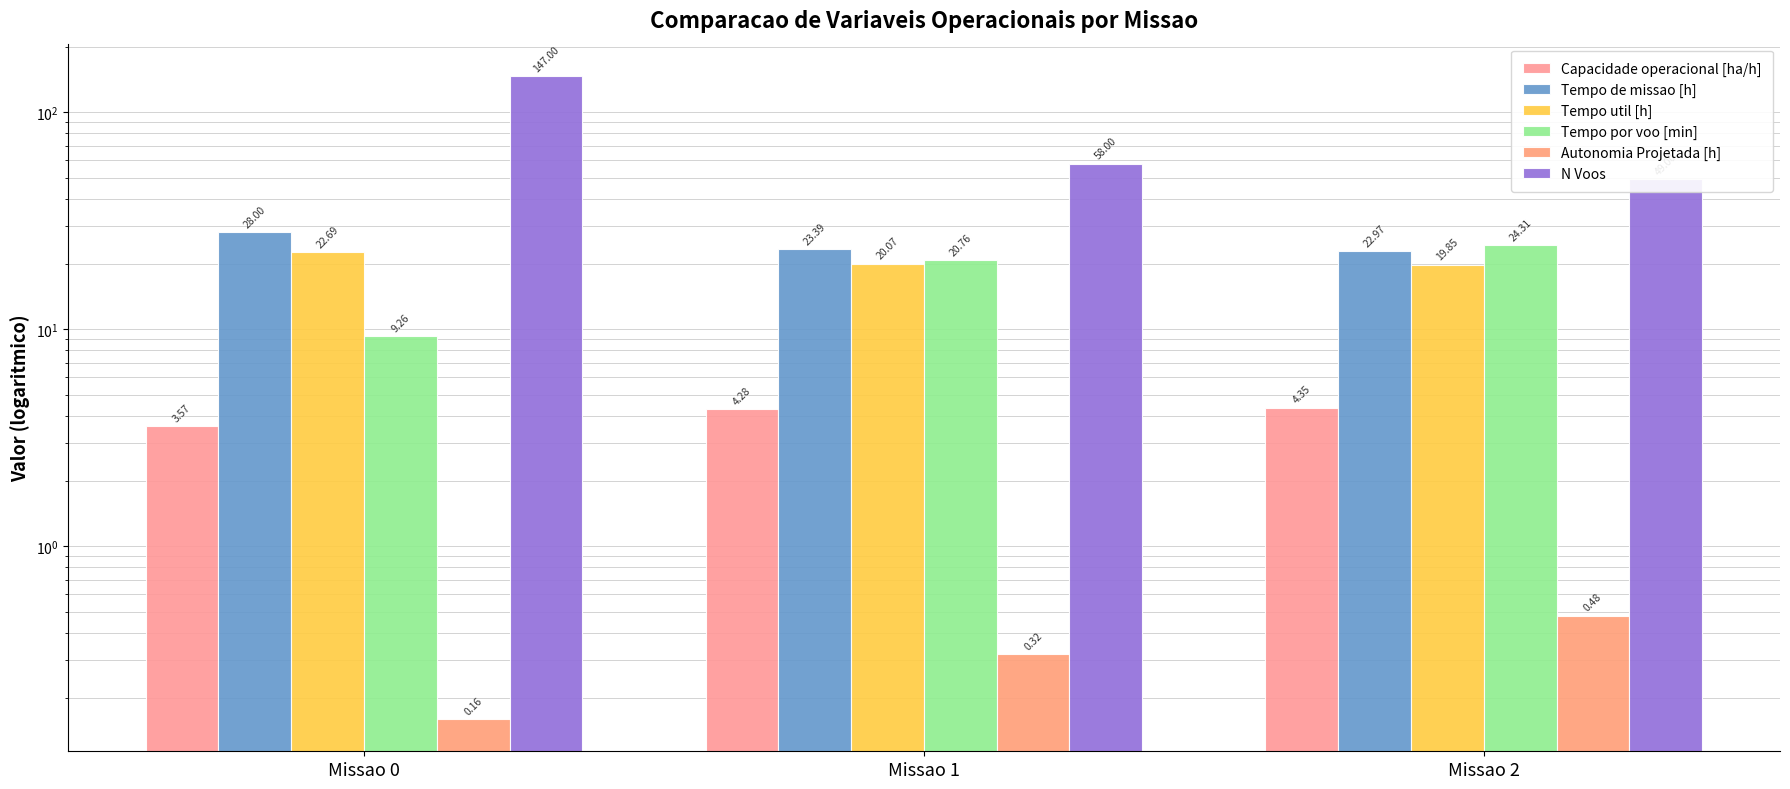

How many data points in Tempo de missao [h] are less than 23?

1